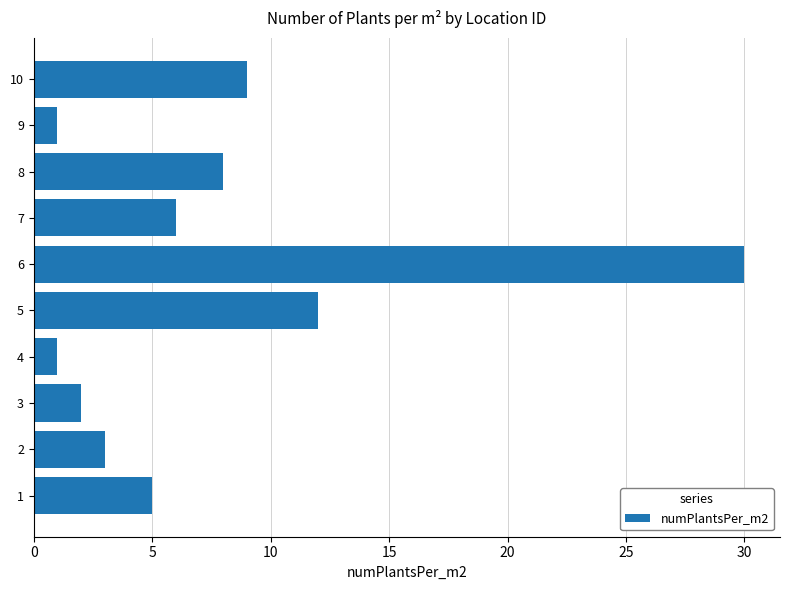

Reading top to bottom, list all the values displayed in this chart.

10=9	9=1	8=8	7=6	6=30	5=12	4=1	3=2	2=3	1=5